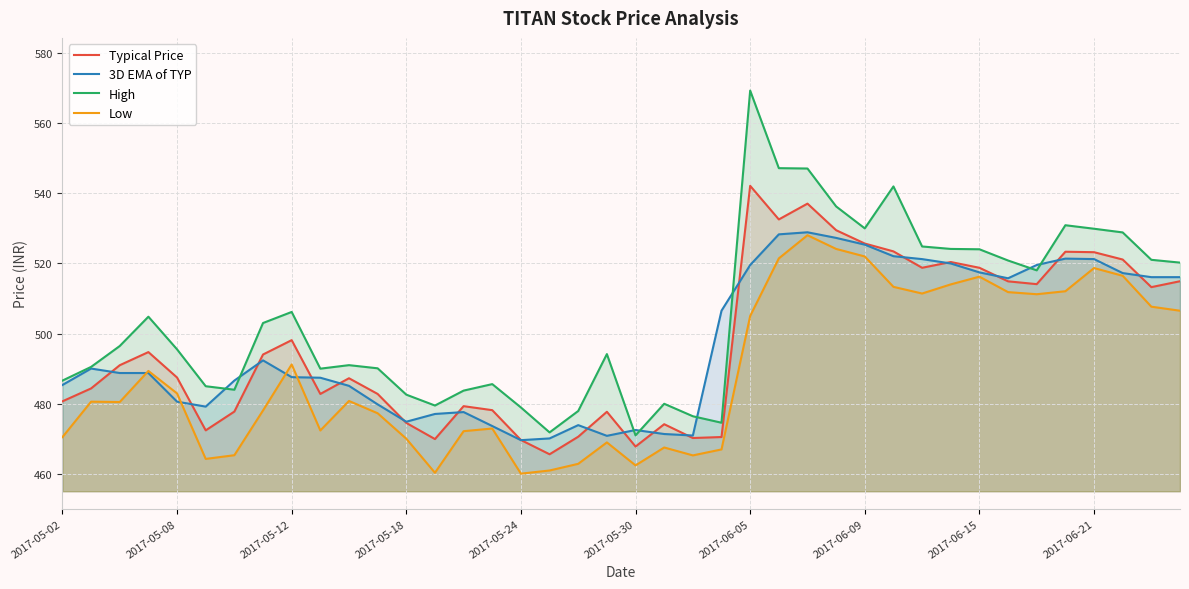

What is the total value across all series at 2017-06-05?

2135.8